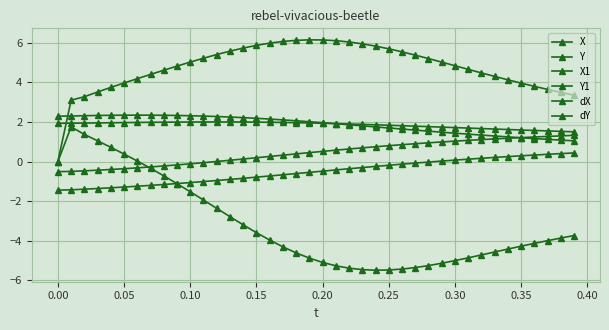

Is this an area chart (filled region under the line)?

No